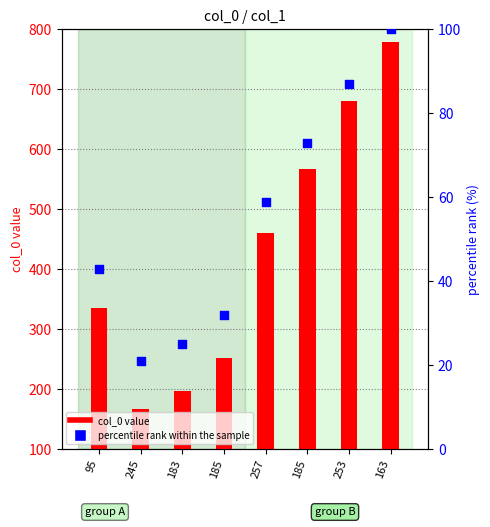

What is the total value across all series at 257?

520